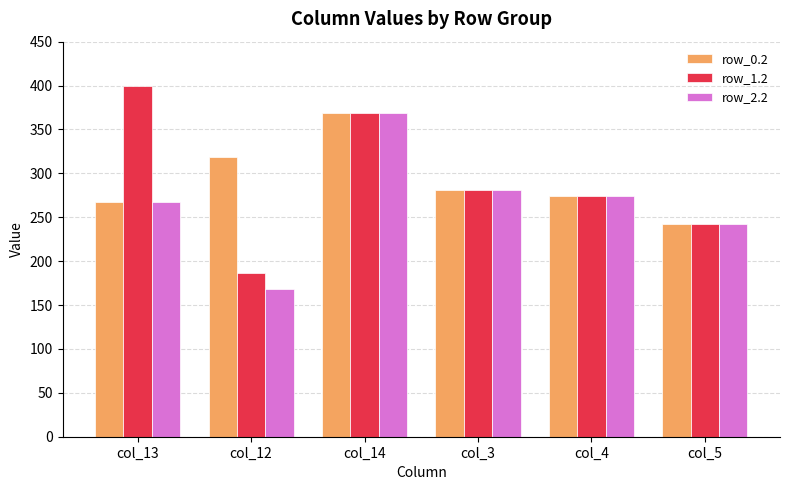

What is the difference between the highest and lowest values at col_13?

132.2